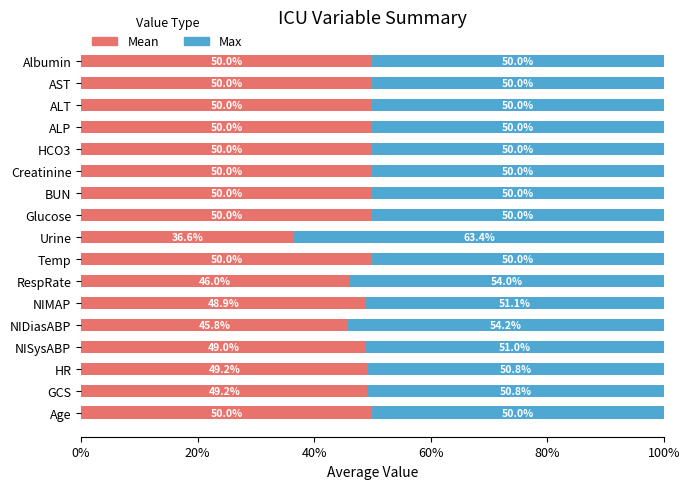

What value does the Mean series have at Age?

50.0